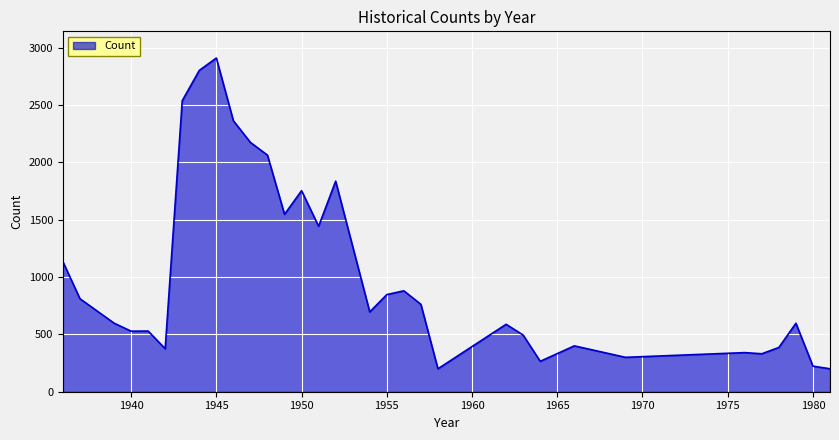

What is the maximum value shown in the chart?

2910